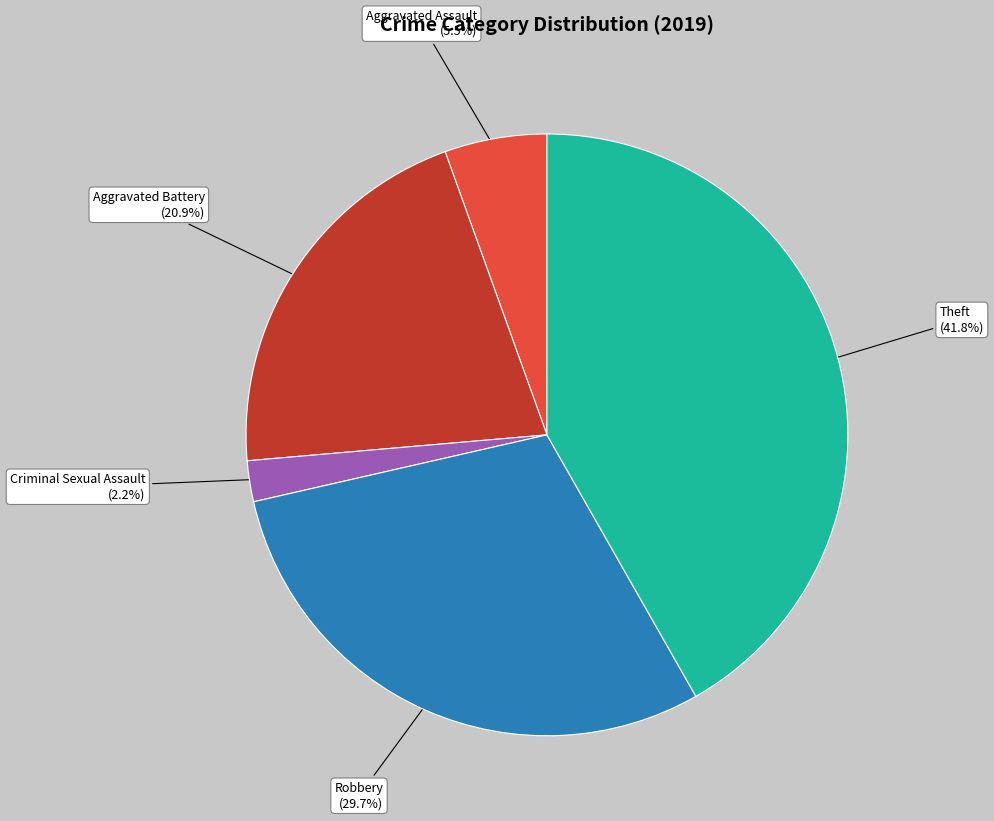

What is the largest slice in the pie chart?

Theft